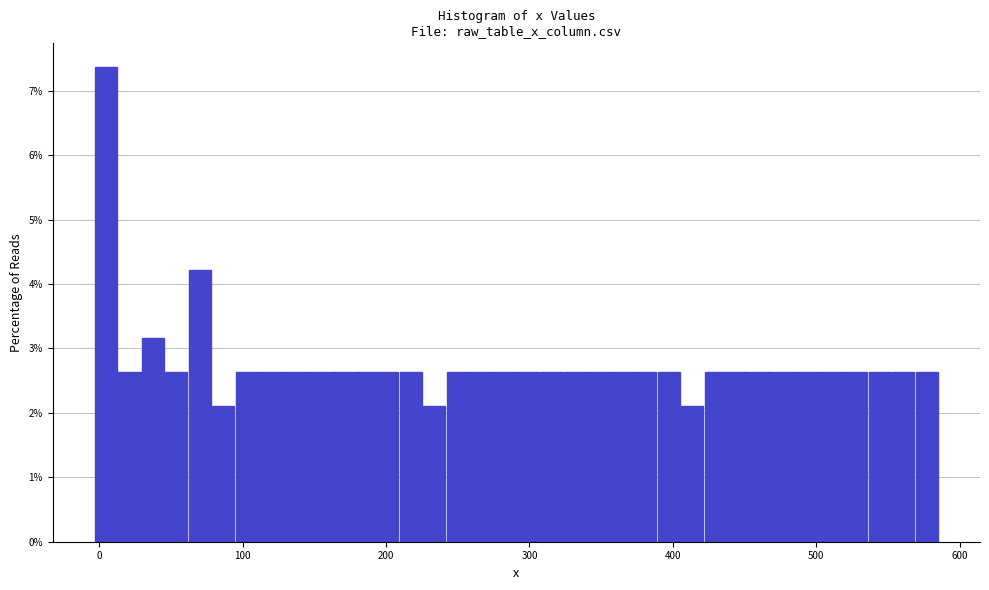

Read against the x-axis, roughly where is the centre of the tallest bar?

0